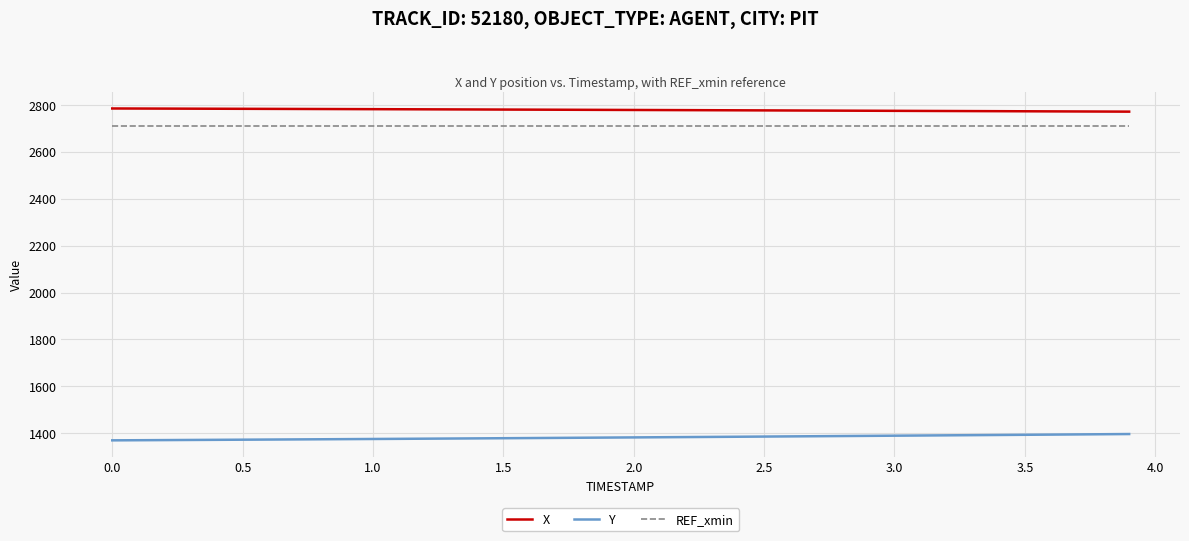

True or false: Y and REF_xmin cross at least once.

False